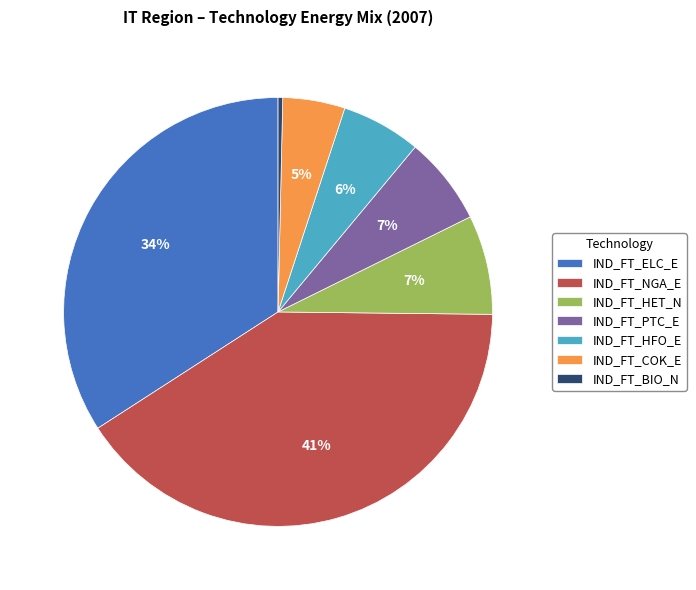

True or false: IND_FT_BIO_N accounts for 0% of the total.

True